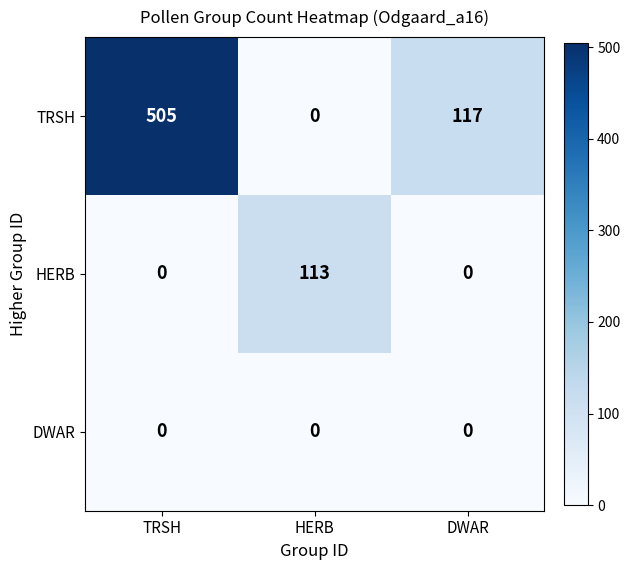

Which series has the largest total across all categories?

TRSH